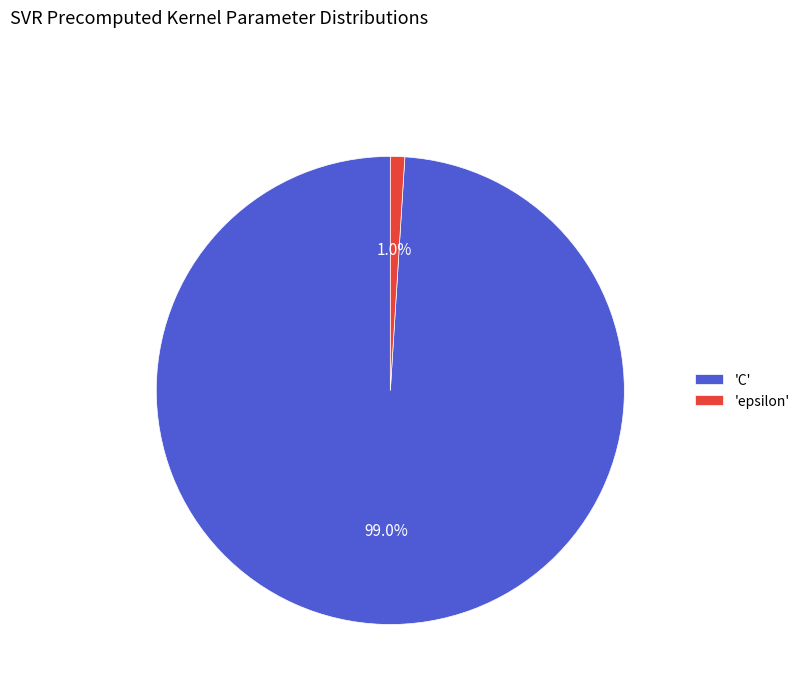

What portion of the pie excludes 'C'?

1.0%